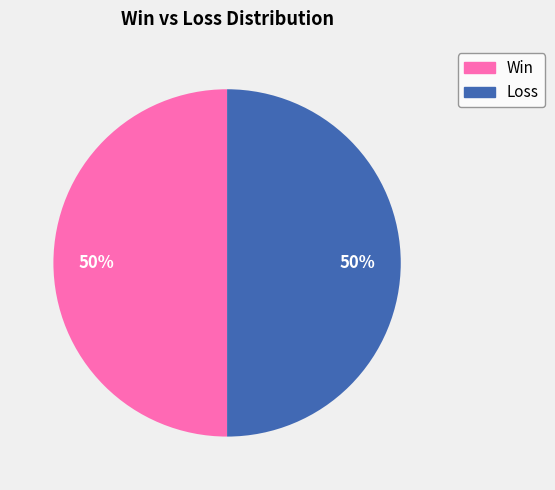

To the nearest percent, what is the average slice percentage?

50%